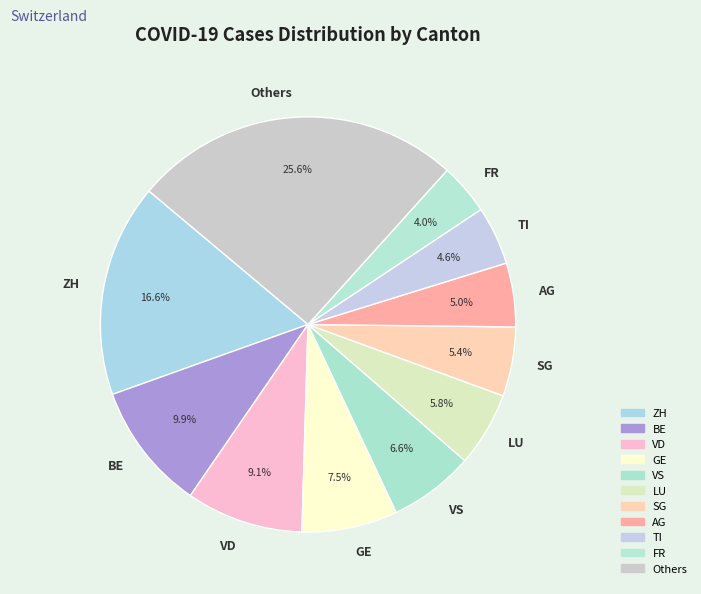

Is AG the majority of the pie?

No